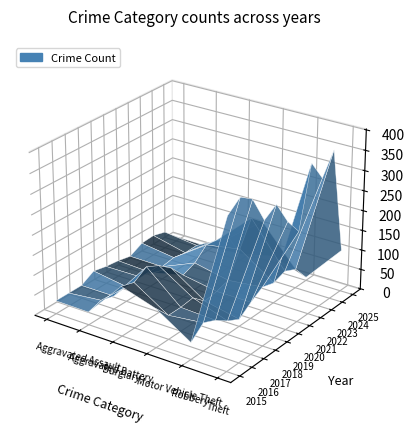

Reading left to right, extract all data points from this chart.

Aggravated Assault: 32	32	32	50	43	39	32	48	50	41	11
Aggravated Battery: 31	41	32	37	44	35	31	36	30	31	9
Burglary: 123	113	133	117	92	55	67	95	91	77	16
Motor Vehicle Theft: 96	59	59	63	35	40	49	110	171	144	36
Robbery: 41	69	55	33	17	40	59	50	61	47	7
Theft: 369	394	372	305	325	266	224	372	319	371	103